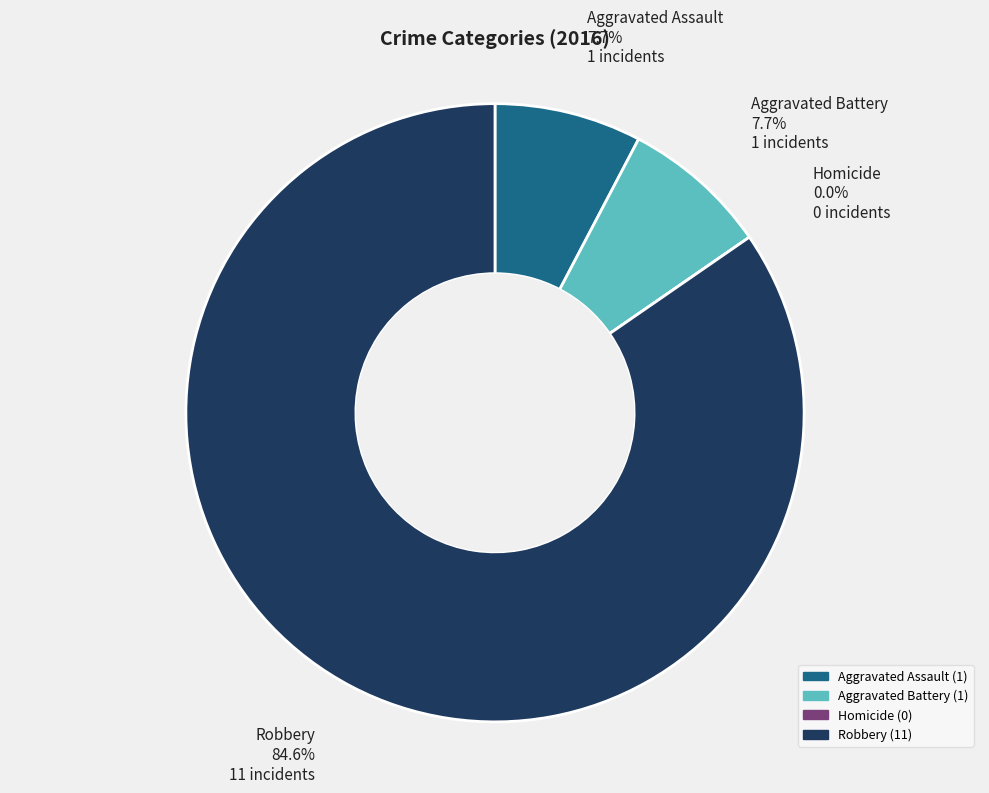

Rank the categories by value from lowest to highest.

Homicide, Aggravated Assault, Aggravated Battery, Robbery